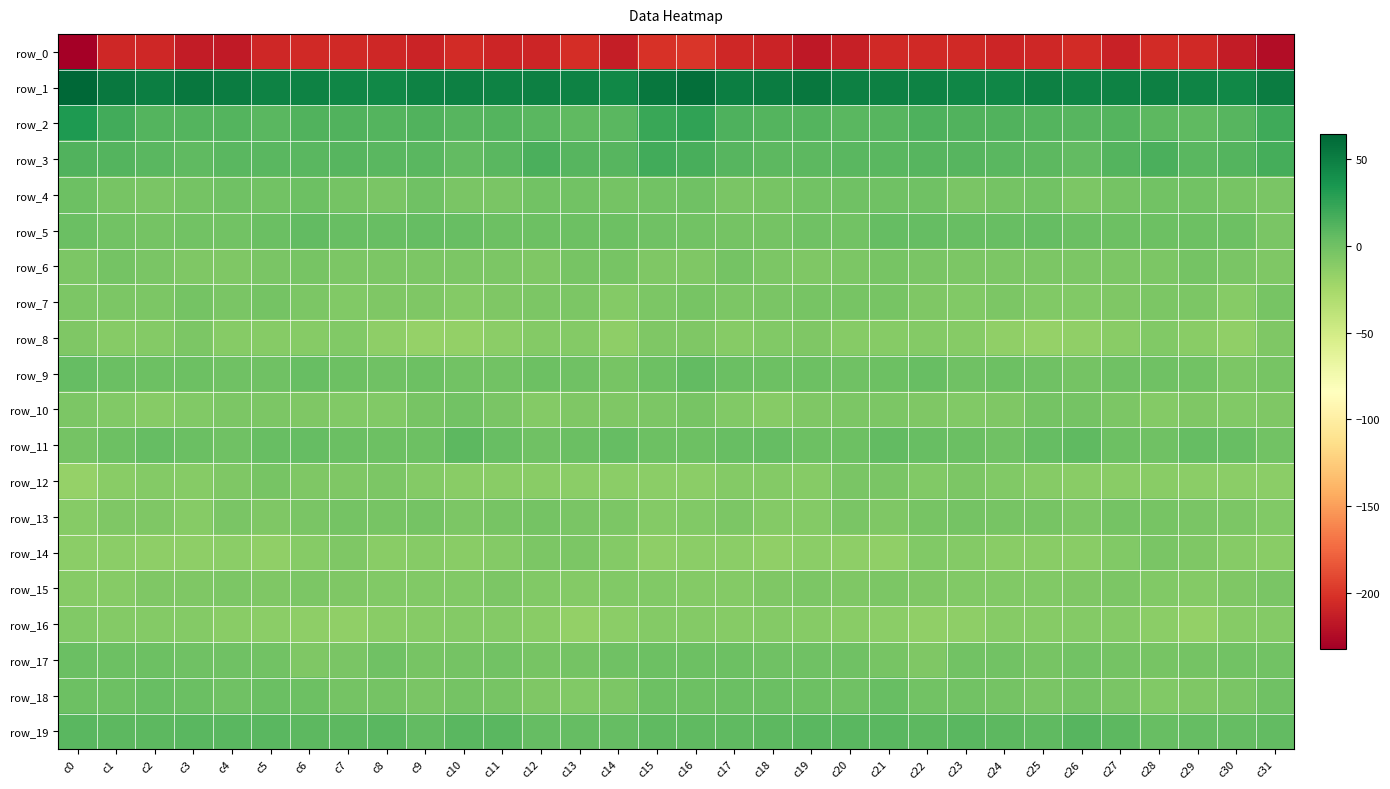

What is the sum of all row_9 values?

17.9